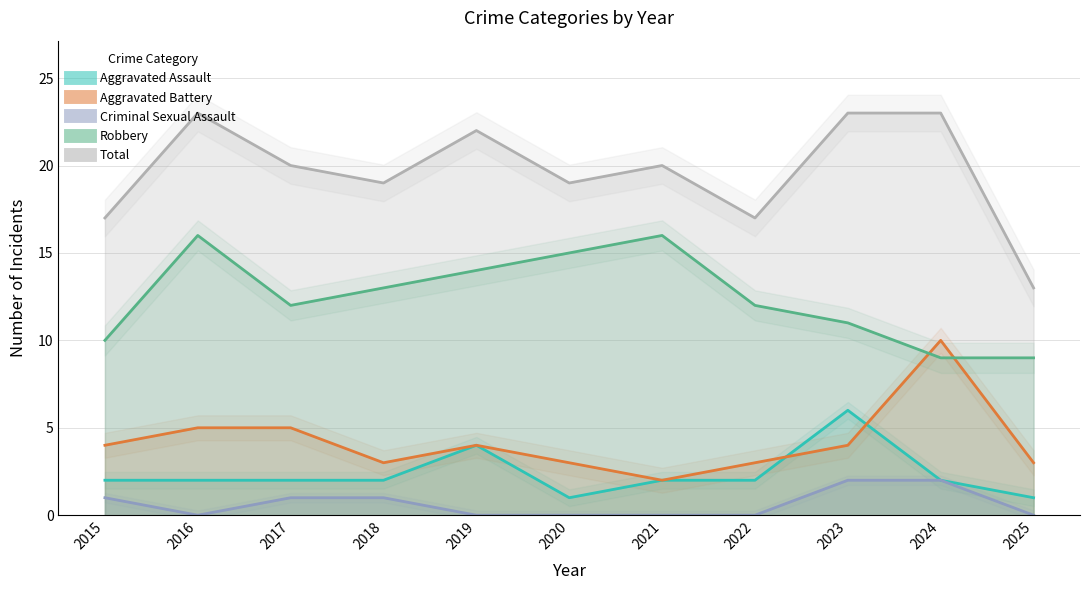

What is the maximum value shown in the chart?

23